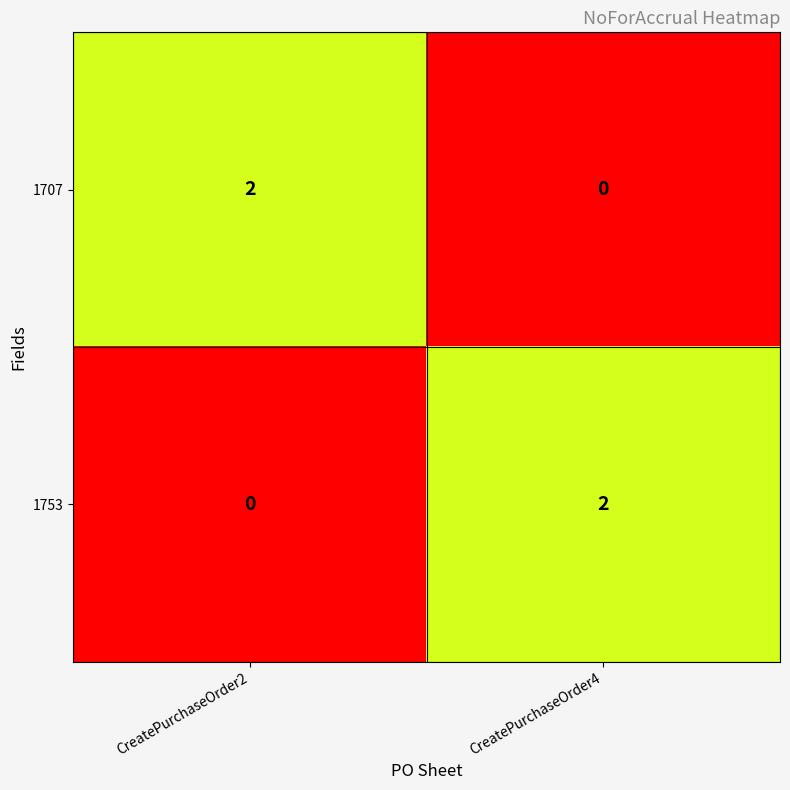

Is the value of 1753 at CreatePurchaseOrder4 greater than the value of 1707 at CreatePurchaseOrder4?

Yes